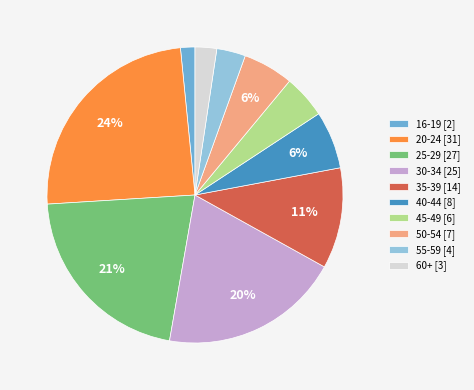

True or false: 50-54 [7] accounts for 6% of the total.

True